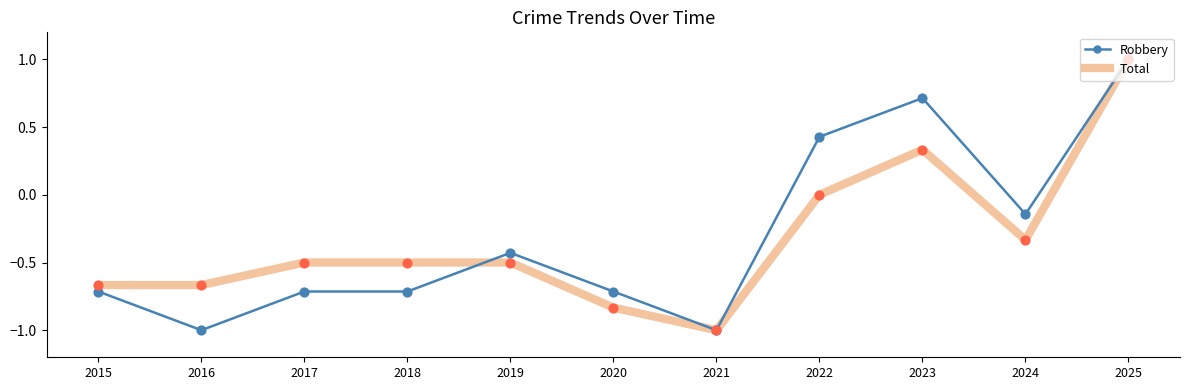

What is the total value across all series at 2023?

1.0